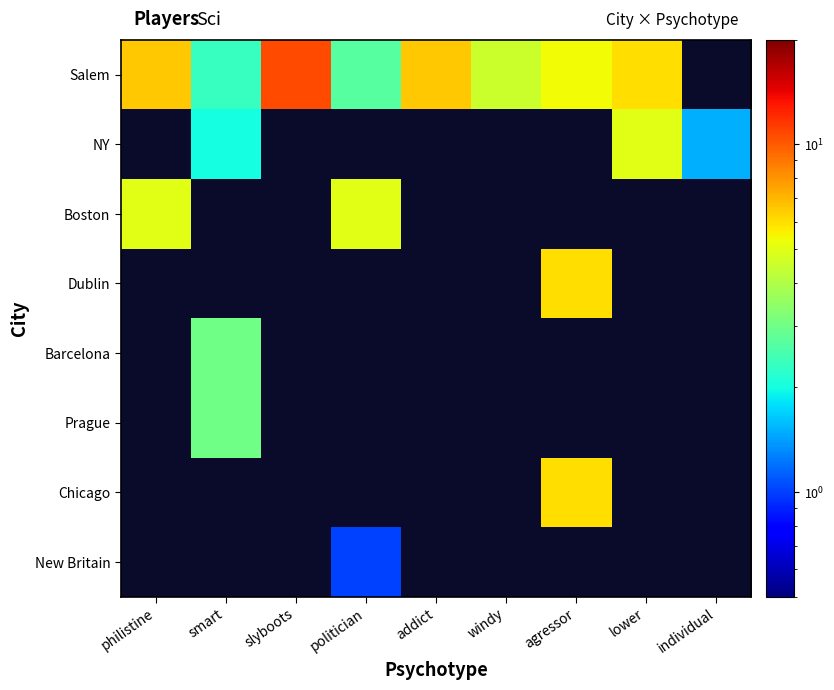

At which label is Boston closest to 5?

philistine